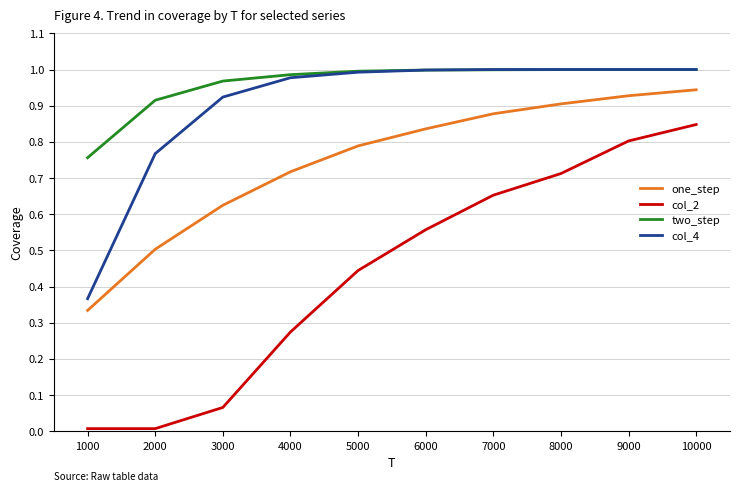

True or false: col_2 has more than 1 interior local peaks.

False